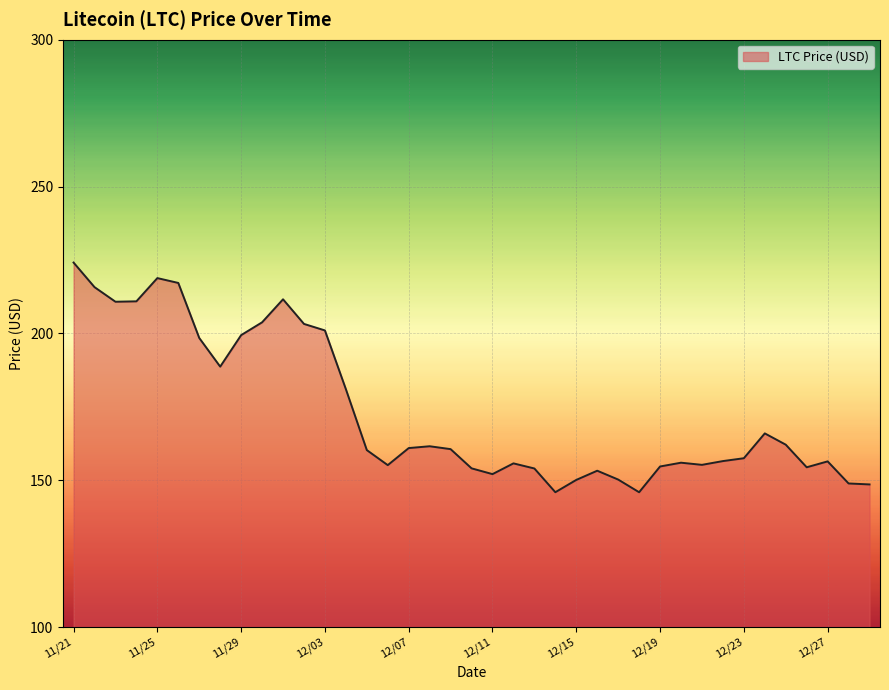

What is the smallest value displayed?

145.9